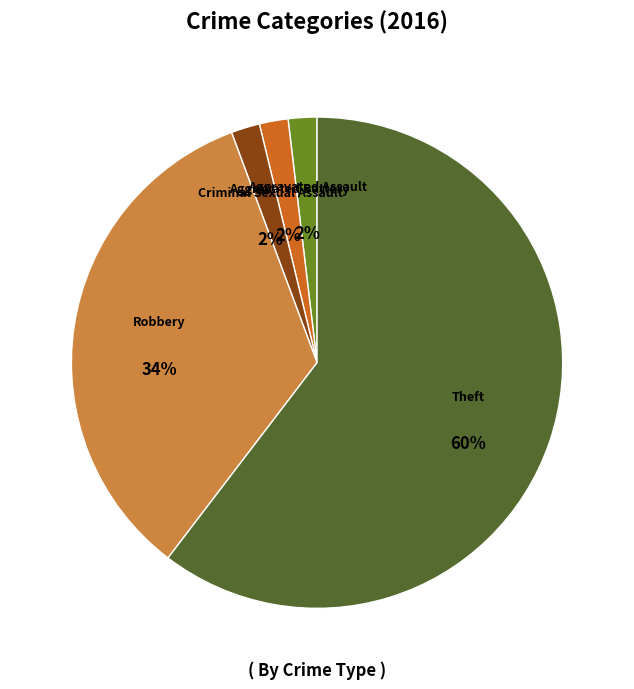

Does Aggravated Assault represent more than half of the total?

No